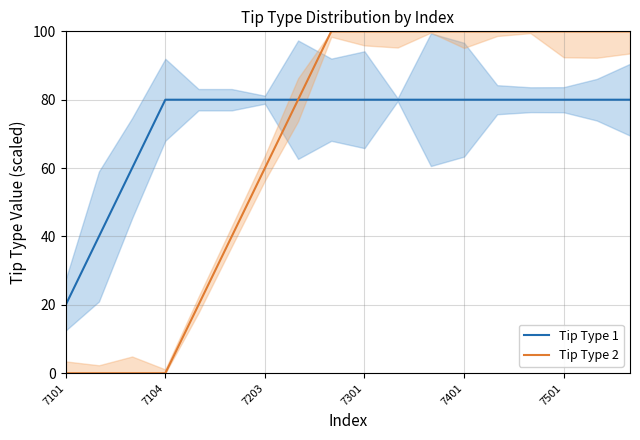

What is the difference between the highest and lowest values at 10?

20